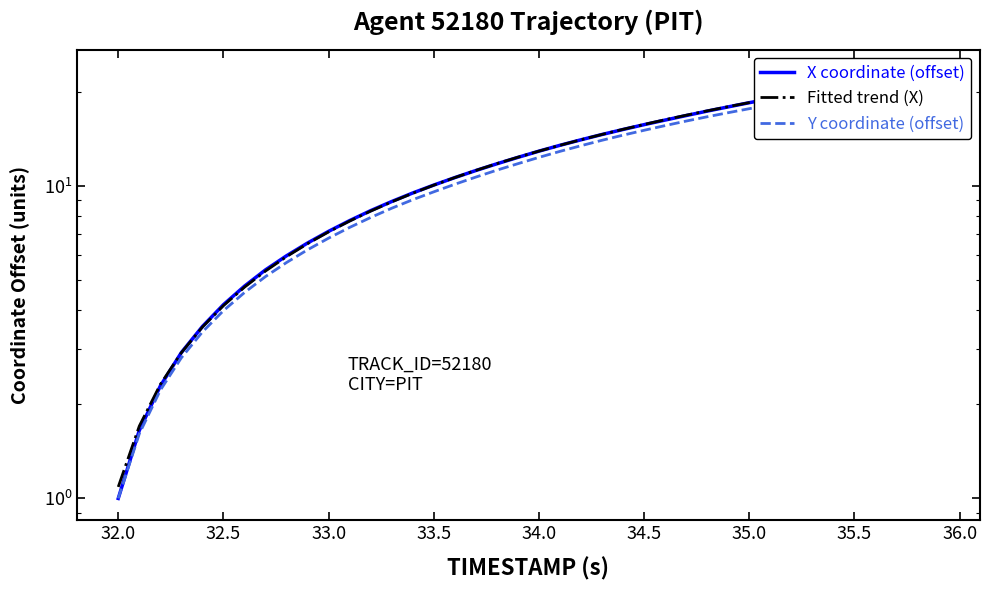

Reading right to left, transcribe all the data shown in this chart.

X coordinate (offset): 23.3	22.8	22.3	21.7	21.2	20.7	20.1	19.6	19.0	18.5	17.9	17.4	16.8	16.3	15.7	15.2	14.6	14.1	13.5	12.9	12.3	11.8	11.2	10.6	10.1	9.5	8.9	8.3	7.8	7.2	6.6	6.0	5.4	4.8	4.2	3.6	2.9	2.3	1.7	1.0
Fitted trend (X): 23.3	22.8	22.2	21.7	21.2	20.7	20.1	19.6	19.0	18.5	17.9	17.4	16.9	16.3	15.7	15.2	14.6	14.1	13.5	12.9	12.4	11.8	11.2	10.6	10.1	9.5	8.9	8.3	7.7	7.1	6.5	5.9	5.3	4.7	4.1	3.5	2.9	2.3	1.7	1.1
Y coordinate (offset): 21.5	21.2	20.8	20.4	20.0	19.6	19.1	18.7	18.2	17.7	17.2	16.7	16.1	15.6	15.1	14.5	14.0	13.5	12.9	12.4	11.8	11.2	10.7	10.1	9.6	9.0	8.5	7.9	7.4	6.8	6.2	5.7	5.1	4.6	4.0	3.4	2.8	2.2	1.6	1.0